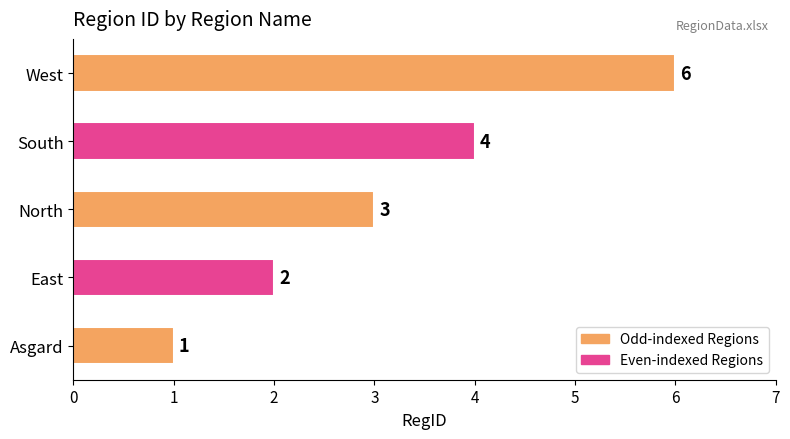

List the labels in order of value, smallest first.

Asgard, East, North, South, West